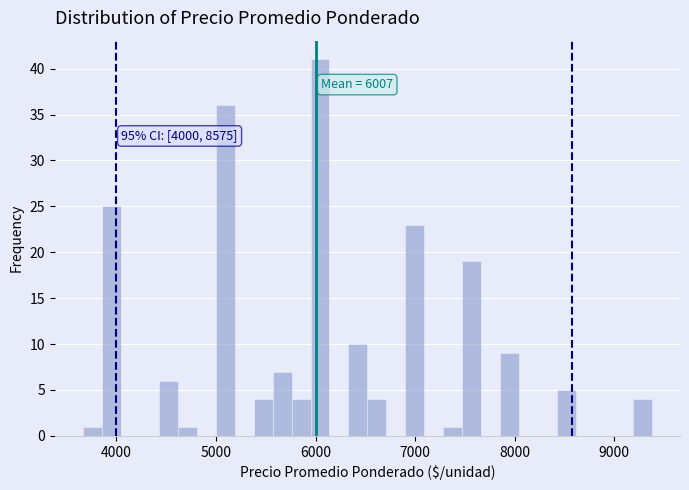

Around what value on the x-axis is the tallest bar? Give the approximate position of its centre, as read against the axis.

6000